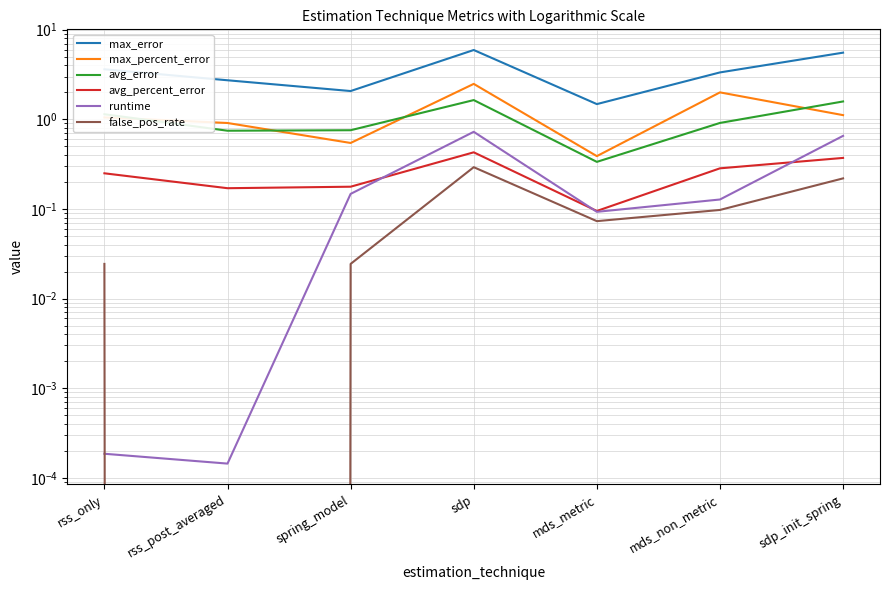

The false_pos_rate series shows 0.0 at rss_only. True or false?

False